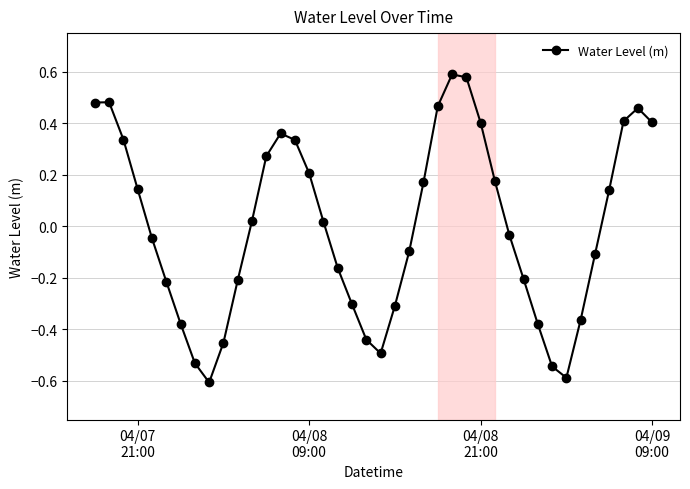

How many data points are above 0?

20